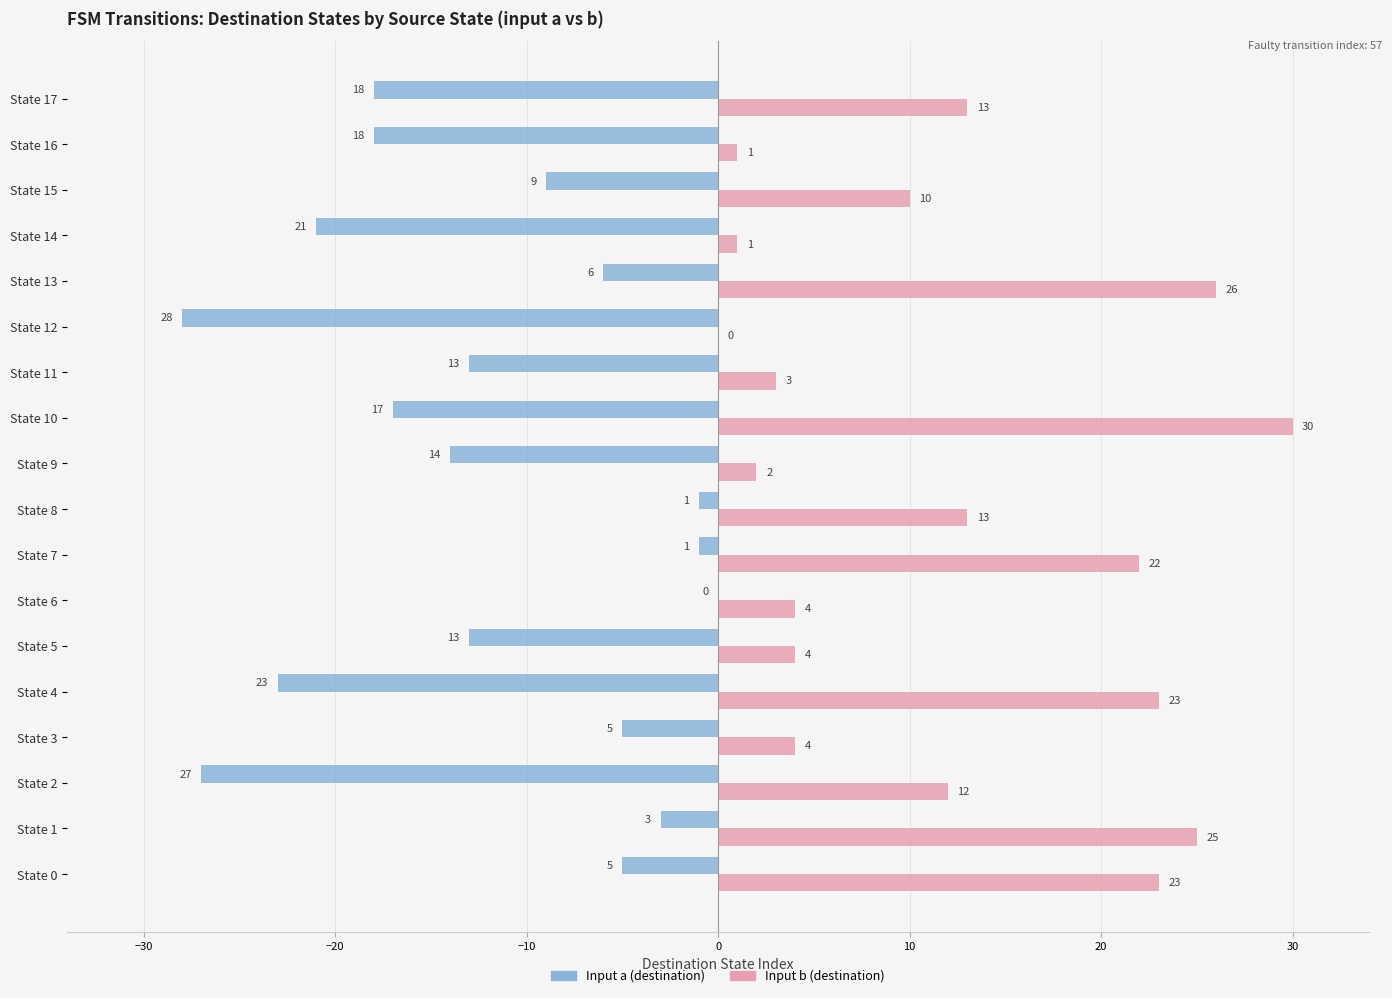

Reading right to left, transcribe all the data shown in this chart.

Input a: 18	18	9	21	6	28	13	17	14	1	1	0	13	23	5	27	3	5
Input b: 13	1	10	1	26	0	3	30	2	13	22	4	4	23	4	12	25	23